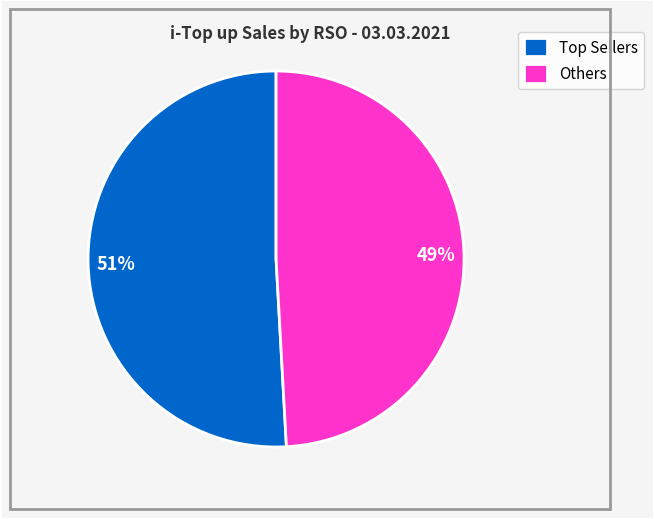

Is there a majority slice in this chart?

Yes